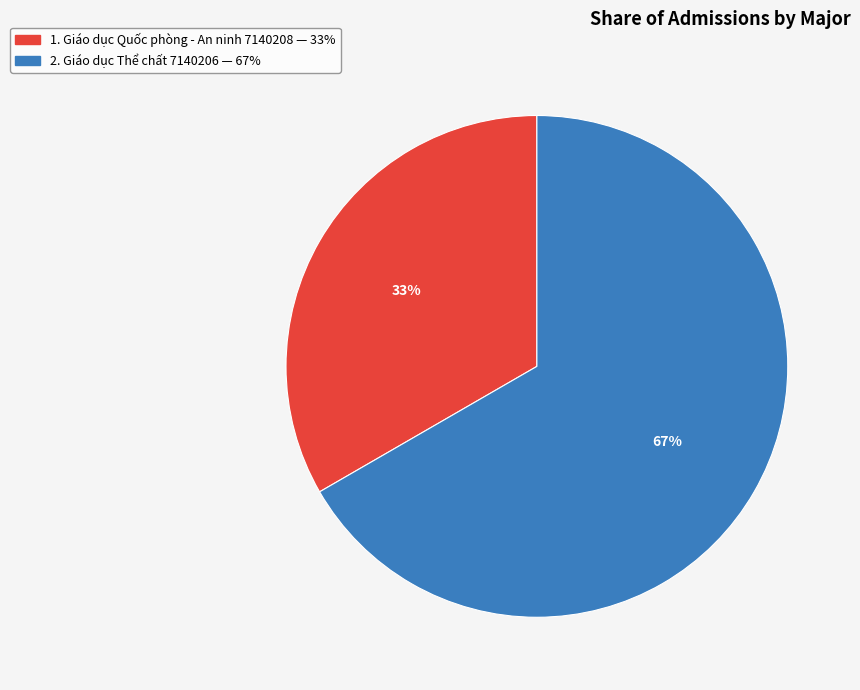

To the nearest percent, what is the average slice percentage?

50%